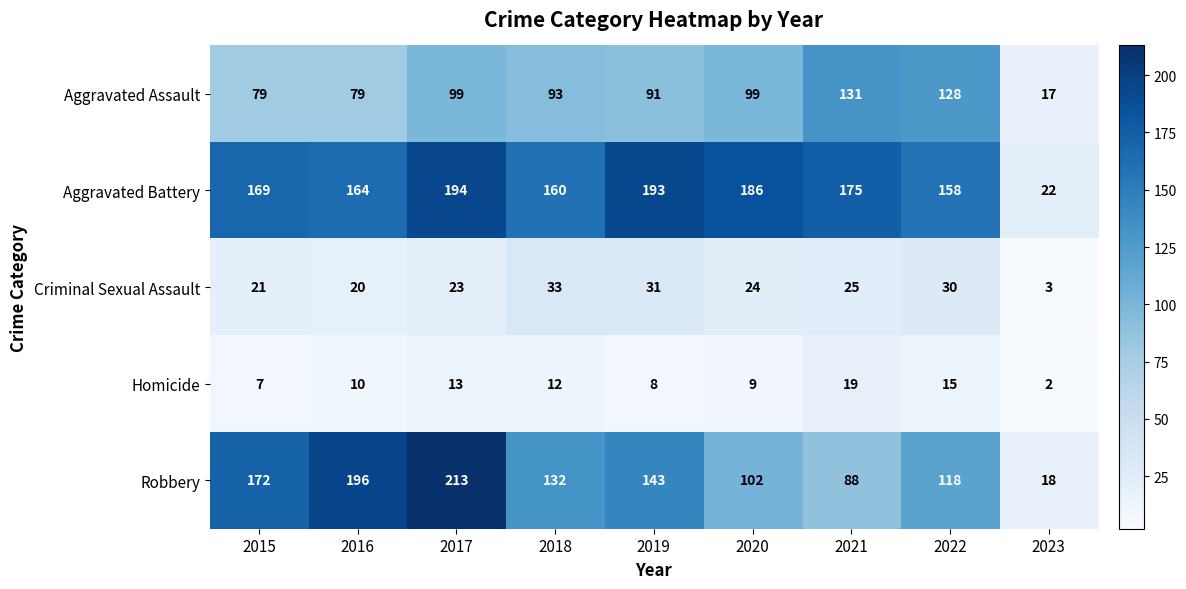

What is the lowest value of the Aggravated Assault series?

17